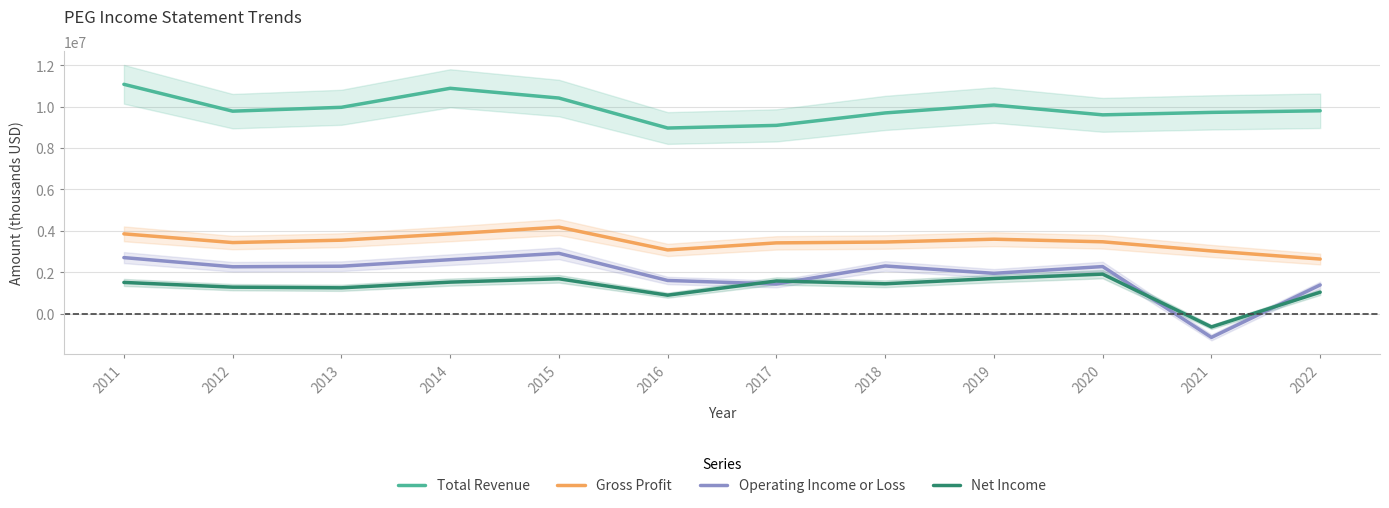

True or false: Gross Profit has a value of 848145 at 2011.

False